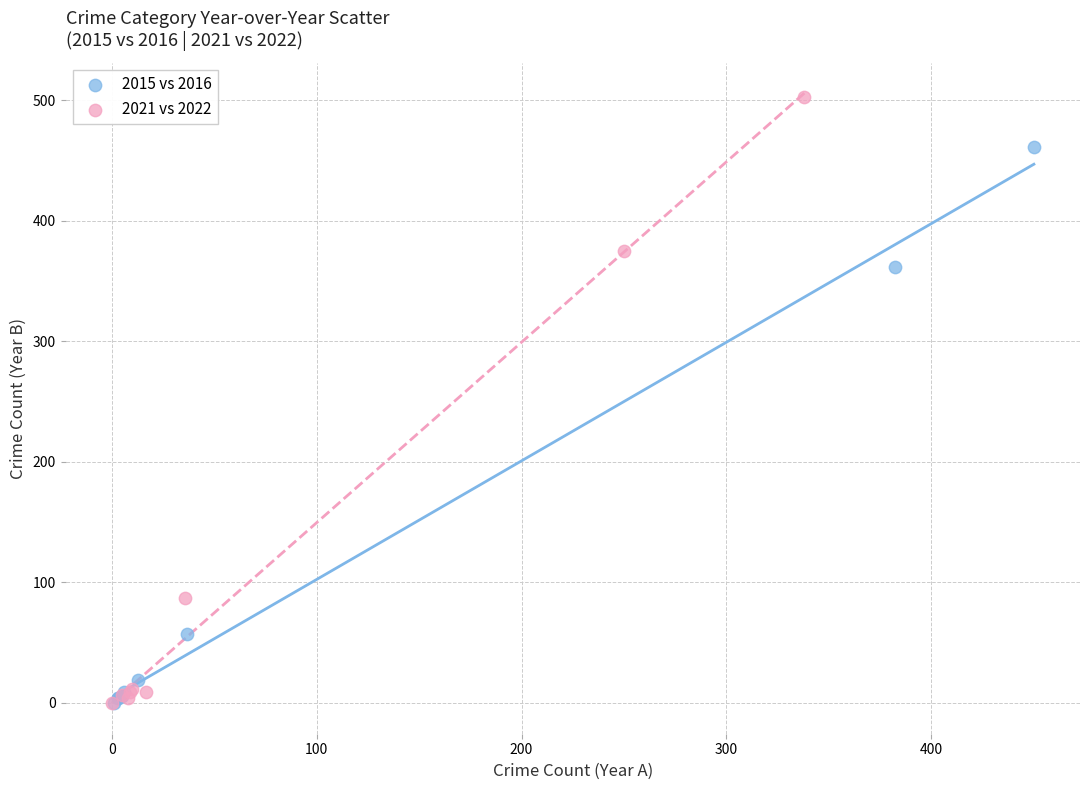

Which series reaches the maximum Y coordinate?

2021 vs 2022